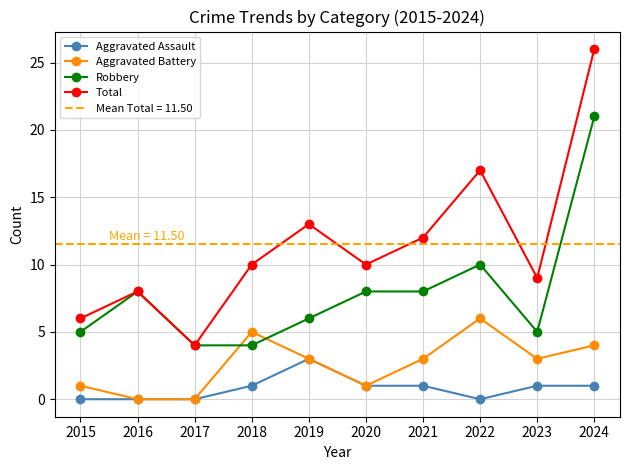

What is the value of the Aggravated Assault point at the 7th from the left?

1